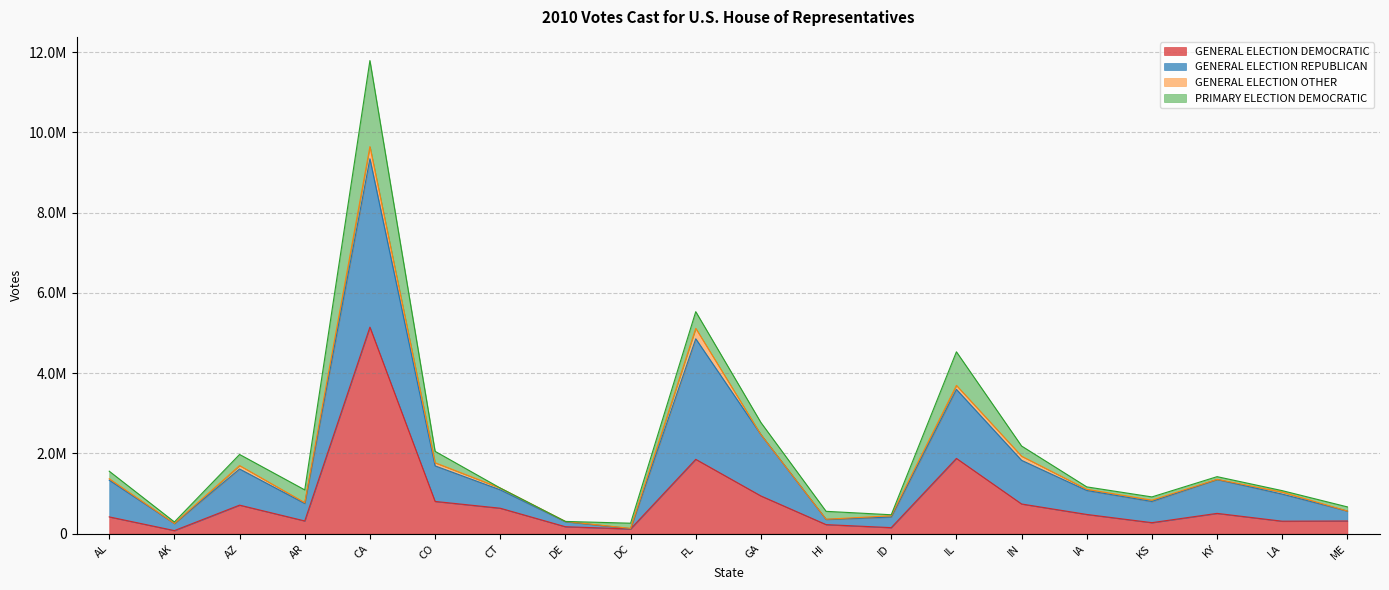

Which category has the lowest value across all series?

AK